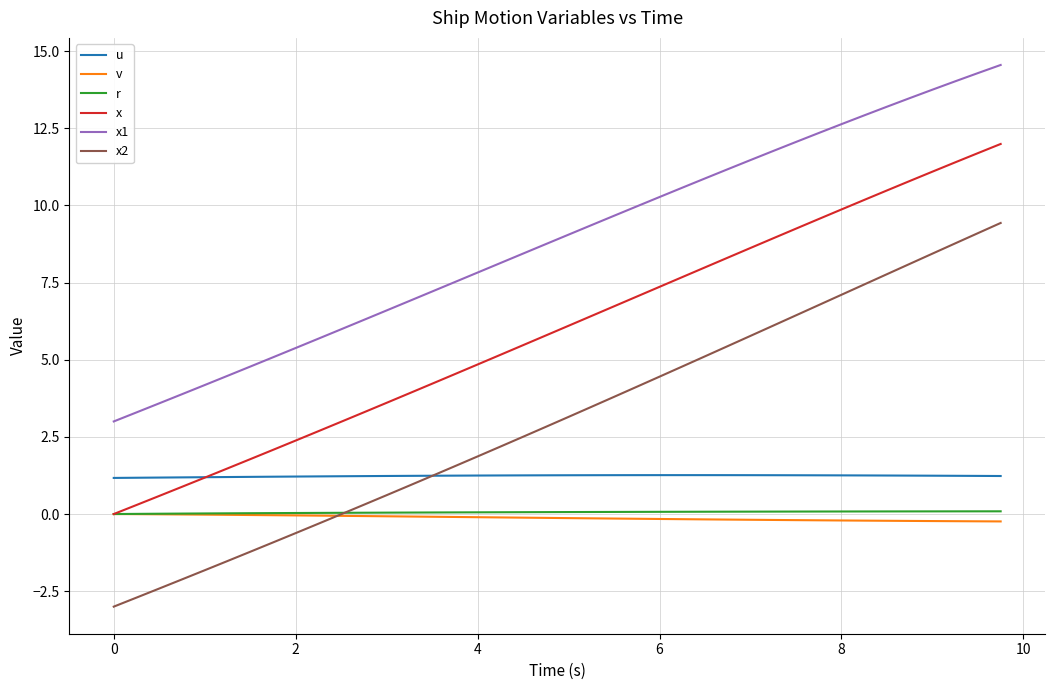

Which series has the largest total across all categories?

x1